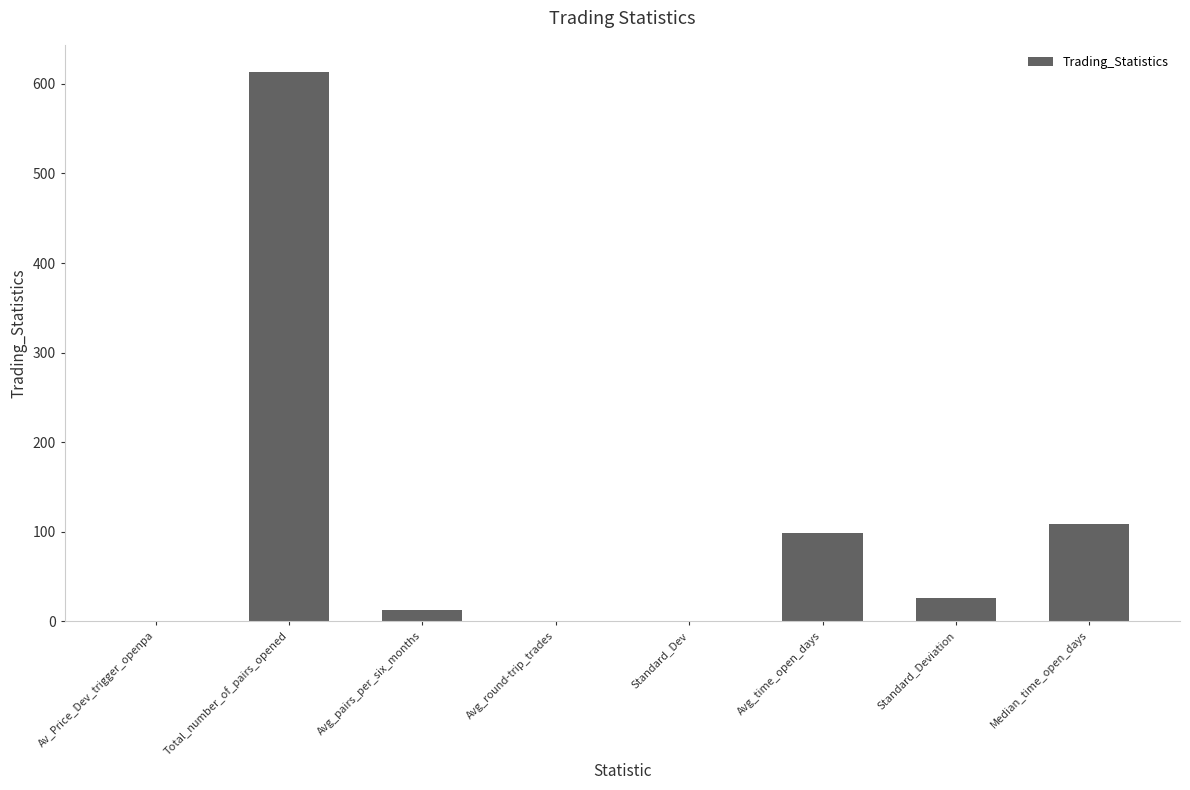

What is the sum of all values?

860.7